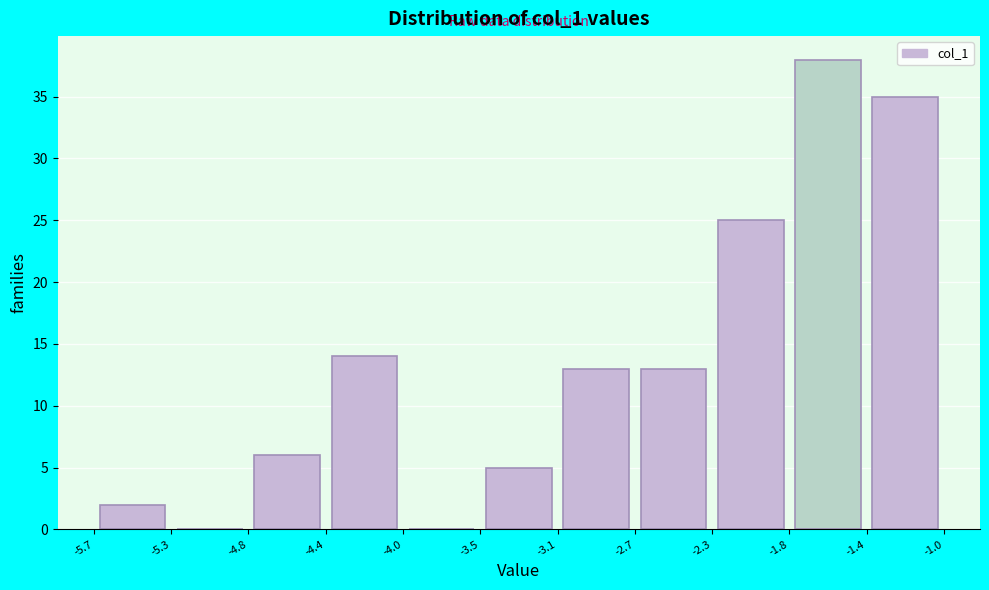

Reading left to right, transcribe this chart: for each bar, give the range it covers on the x-axis and its height. The values are not printed on the chart, so give them approximately, as read against the axis.

-5.7 to -5.3: 2
-5.3 to -4.8: 0
-4.8 to -4.4: 6
-4.4 to -4.0: 14
-4.0 to -3.5: 0
-3.5 to -3.1: 5
-3.1 to -2.7: 13
-2.7 to -2.3: 13
-2.3 to -1.8: 25
-1.8 to -1.4: 38
-1.4 to -1.0: 35